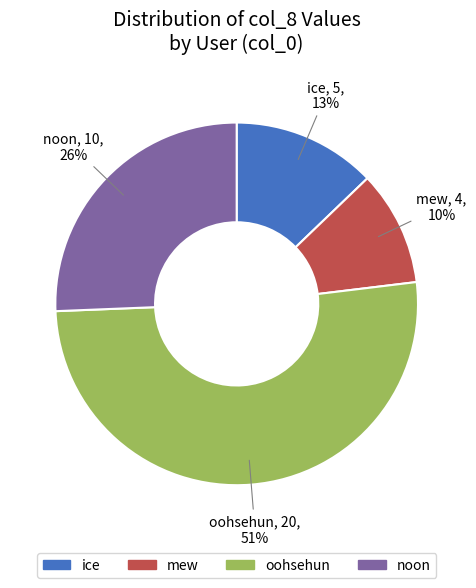

To the nearest percent, what is the difference between the largest and smallest slice percentages?

41%